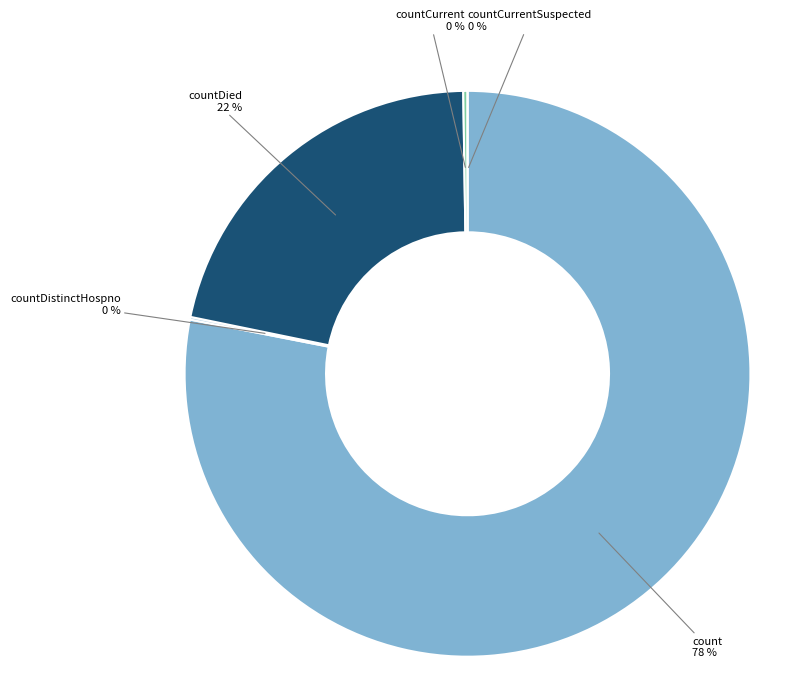

Count the number of slices in the pie.

5